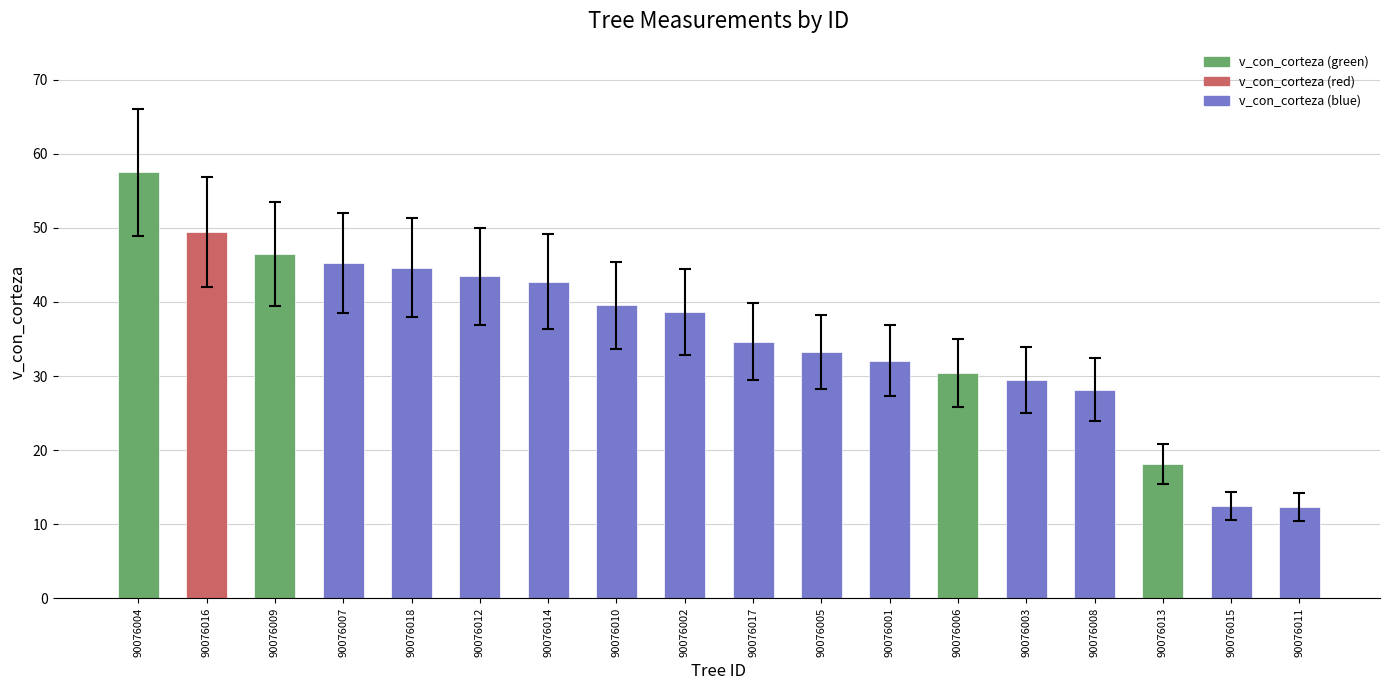

What is the difference between the values at 90076005 and 90076010?

6.3